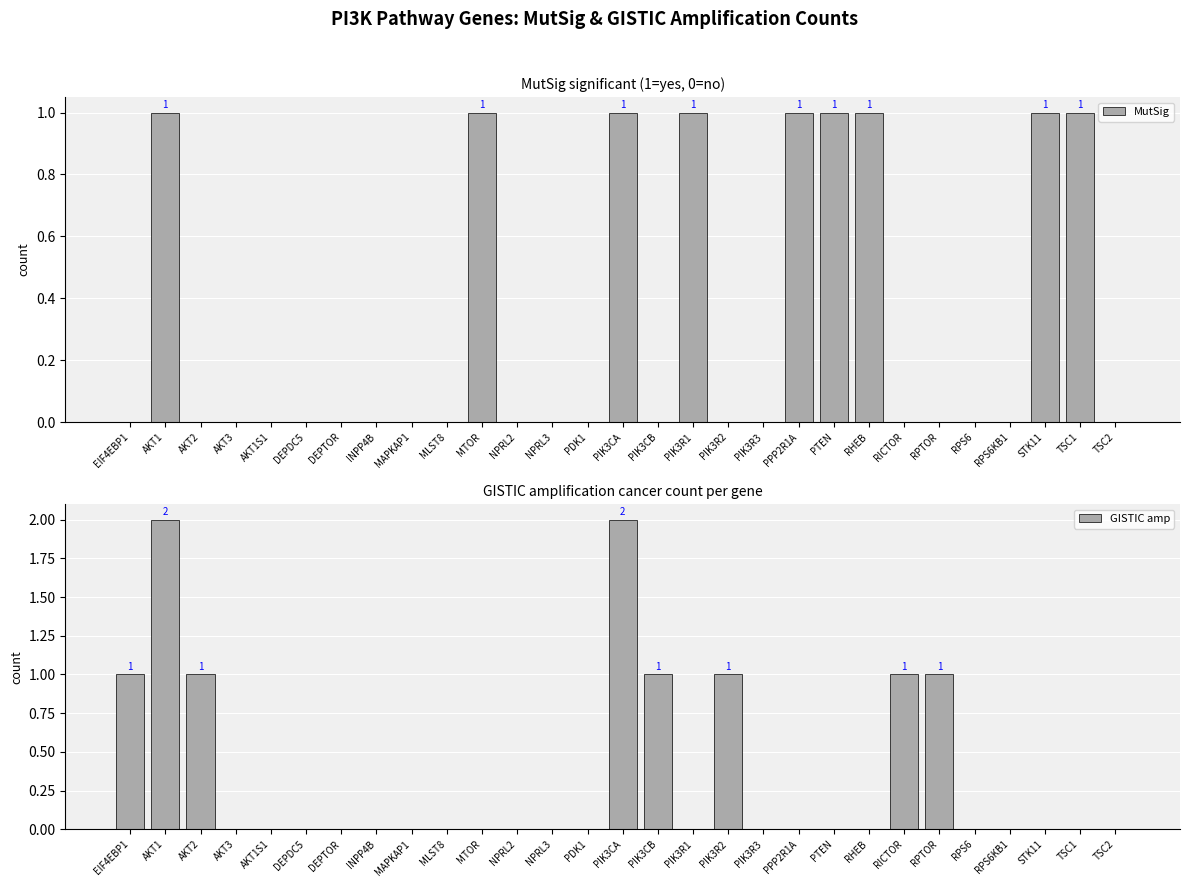

What is the value of the MutSig bar at the 11th from the left?

1